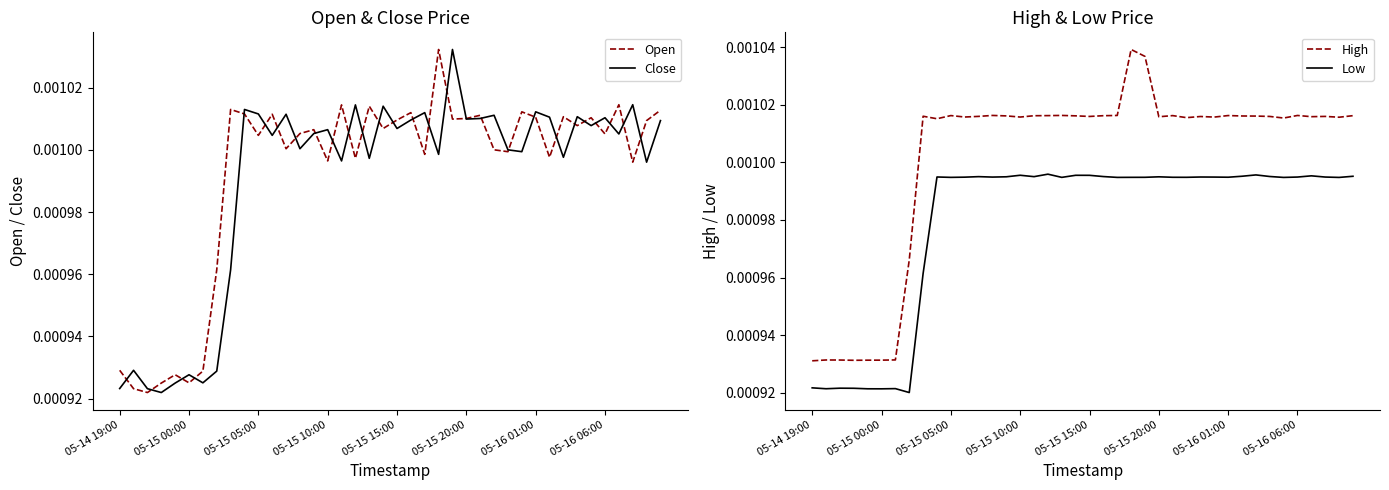

At how many categories does at least one series exceed 0?

40